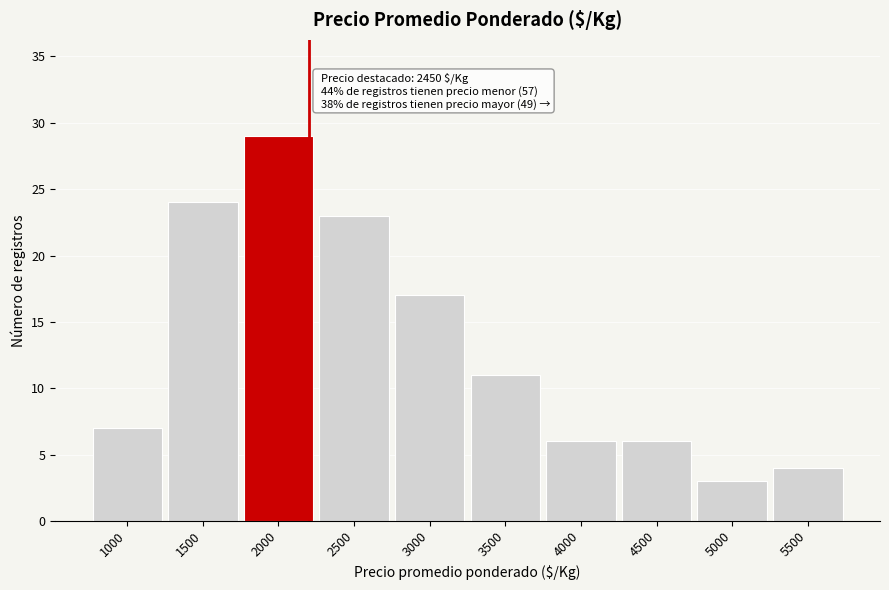

Reading right to left, what are all the values shown in this chart?

4	3	6	6	11	17	23	29	24	7